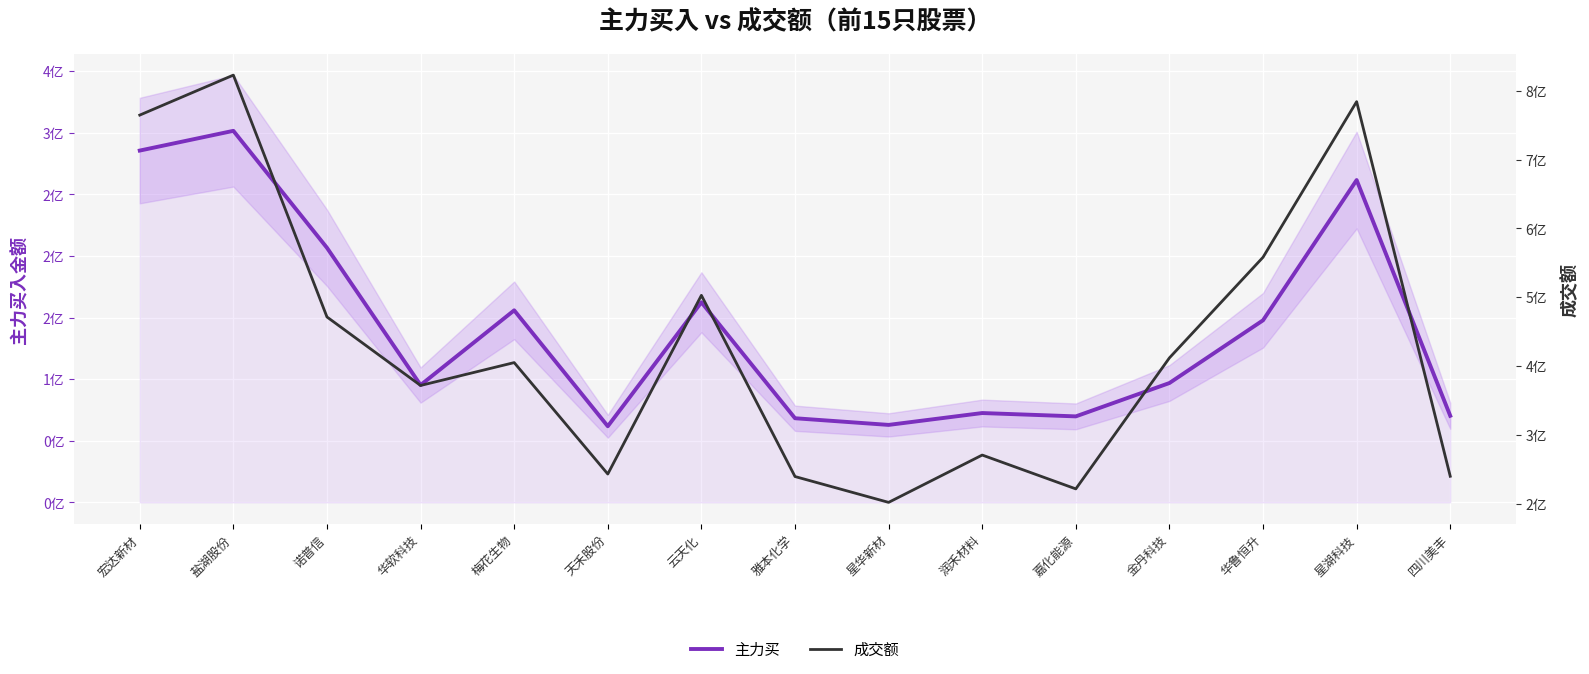

Which series changed the most between 华软科技 and 金丹科技?

成交额